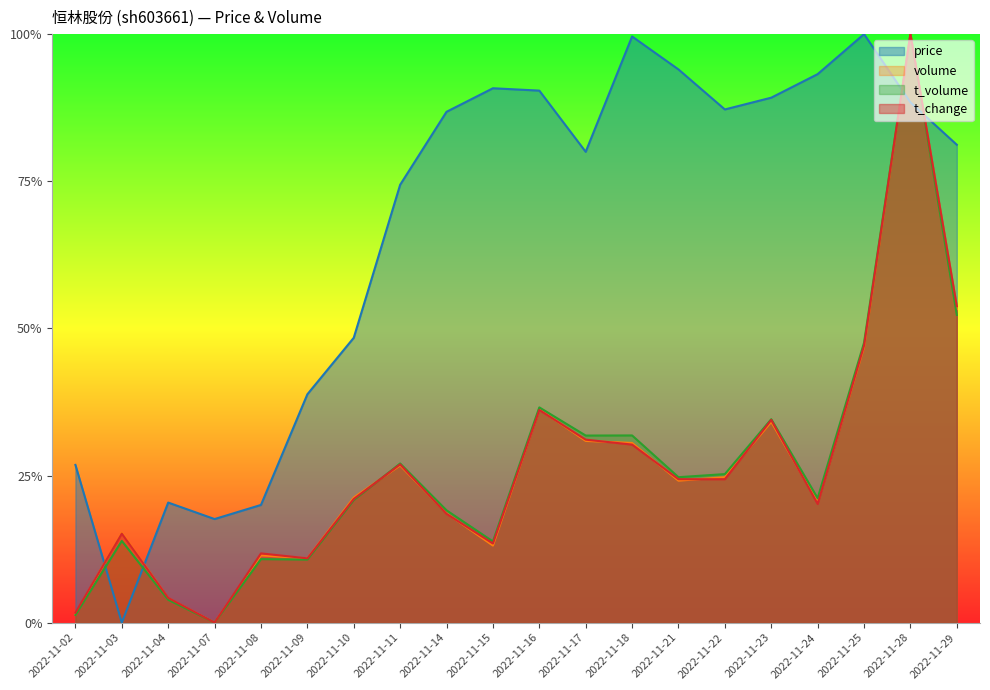

How many interior local valleys does the volume series have?

5